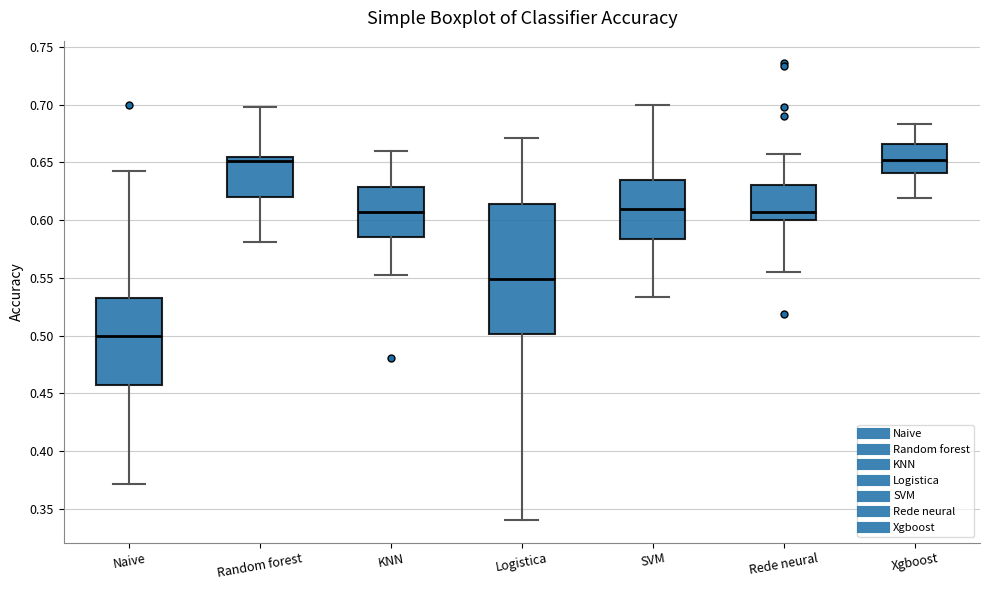

Reading left to right, read every box against the y-axis: the position of its median line, the range the box covers, and the ends of its whiskers. The values are not printed on the chart, so give them approximately, as read against the axis.

Naive: median 0.500, box 0.455 to 0.535, whiskers 0.370 to 0.645
Random forest: median 0.650, box 0.620 to 0.655, whiskers 0.580 to 0.700
KNN: median 0.605, box 0.585 to 0.630, whiskers 0.550 to 0.660
Logistica: median 0.550, box 0.500 to 0.615, whiskers 0.340 to 0.670
SVM: median 0.610, box 0.585 to 0.635, whiskers 0.535 to 0.700
Rede neural: median 0.605, box 0.600 to 0.630, whiskers 0.555 to 0.655
Xgboost: median 0.650, box 0.640 to 0.665, whiskers 0.620 to 0.685